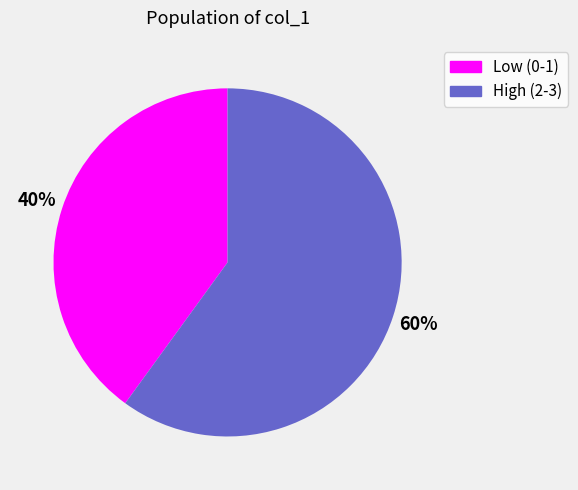

Is there a majority slice in this chart?

Yes